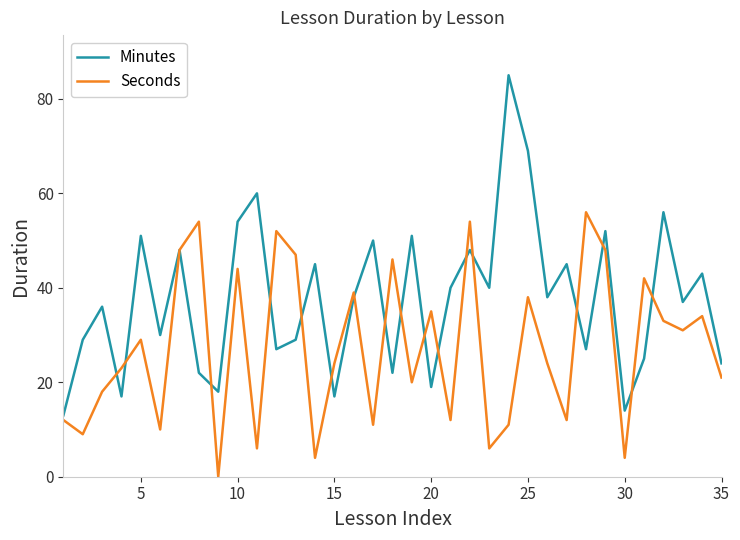

Rank the series by their average value, from highest to lowest.

Minutes, Seconds